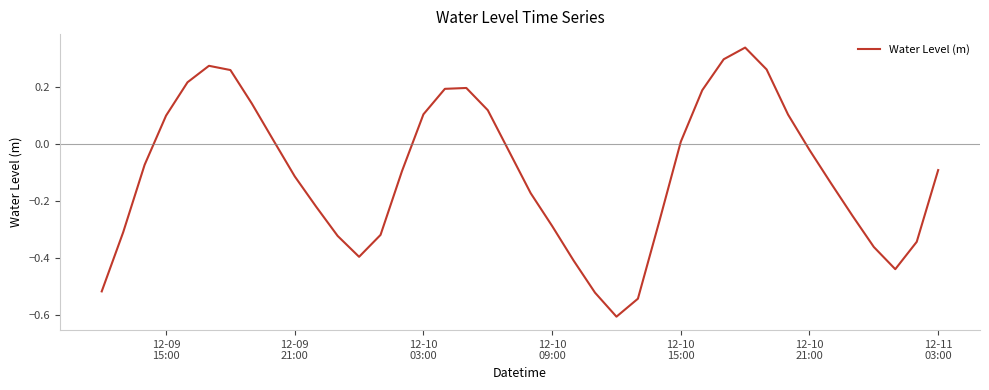

What is the smallest value displayed?

-0.6